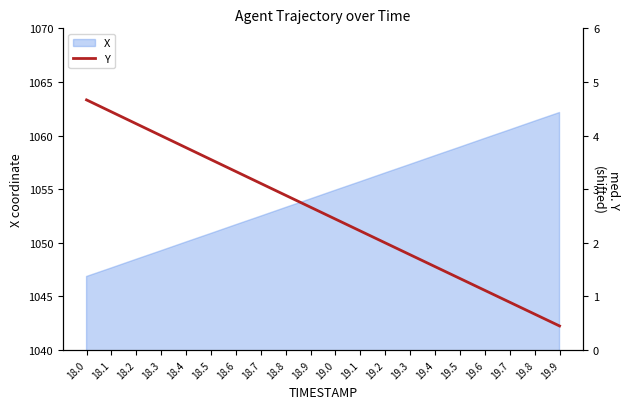

Which label corresponds to the smallest value in the chart?

19.9